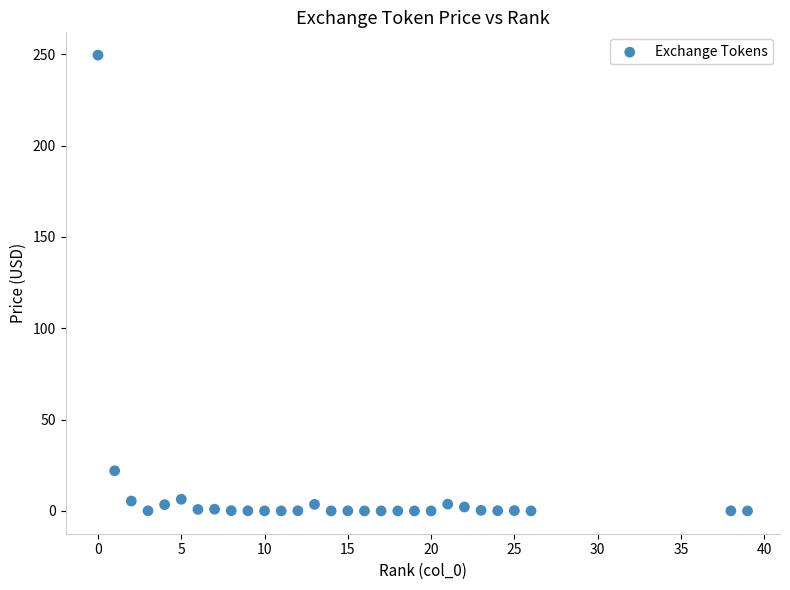

What is the range of Y values (max minus min)?

249.5